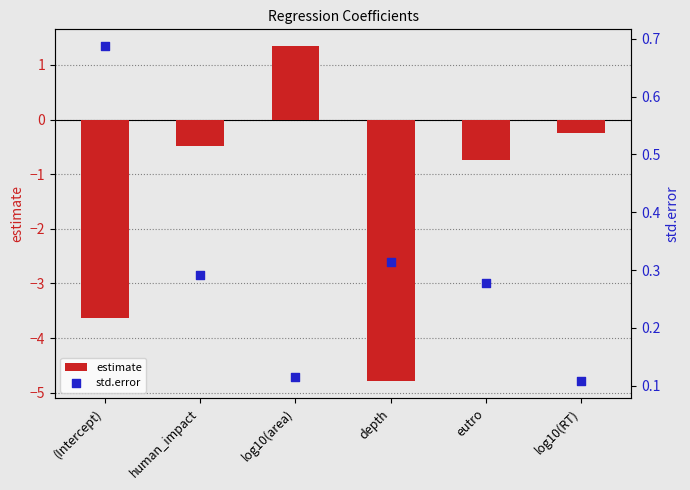

At which category is the sum across all series the highest?

log10(area)